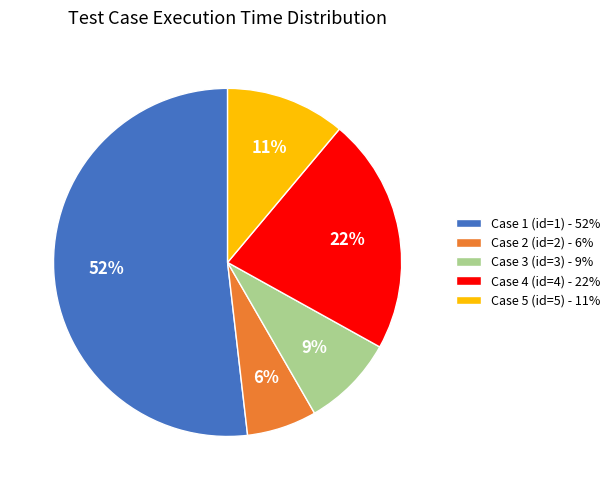

To the nearest percent, what percentage of the pie is Case 3 (id=3)?

9%